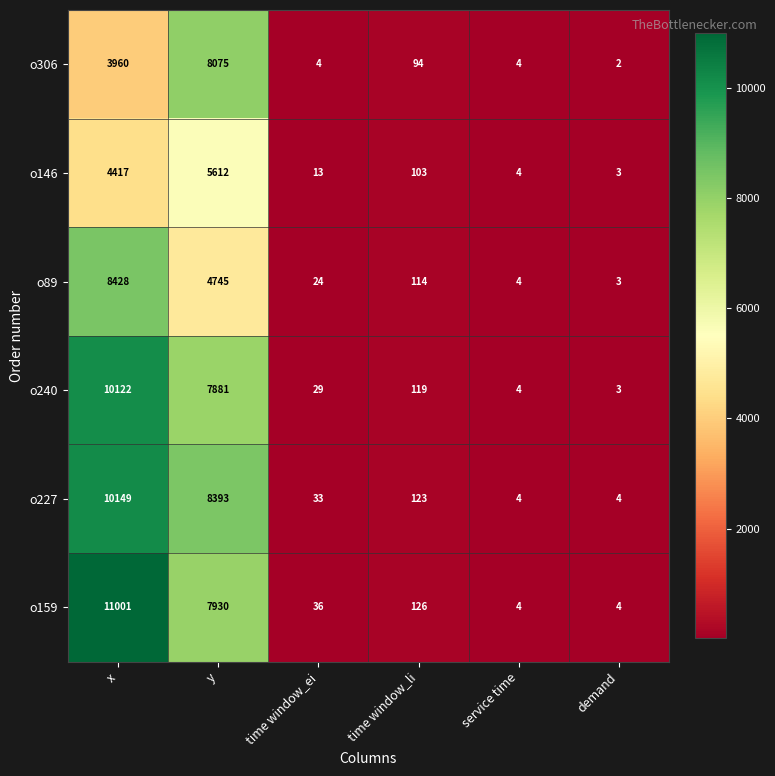

List the series in order of their peak value, highest first.

o159, o227, o240, o89, o306, o146